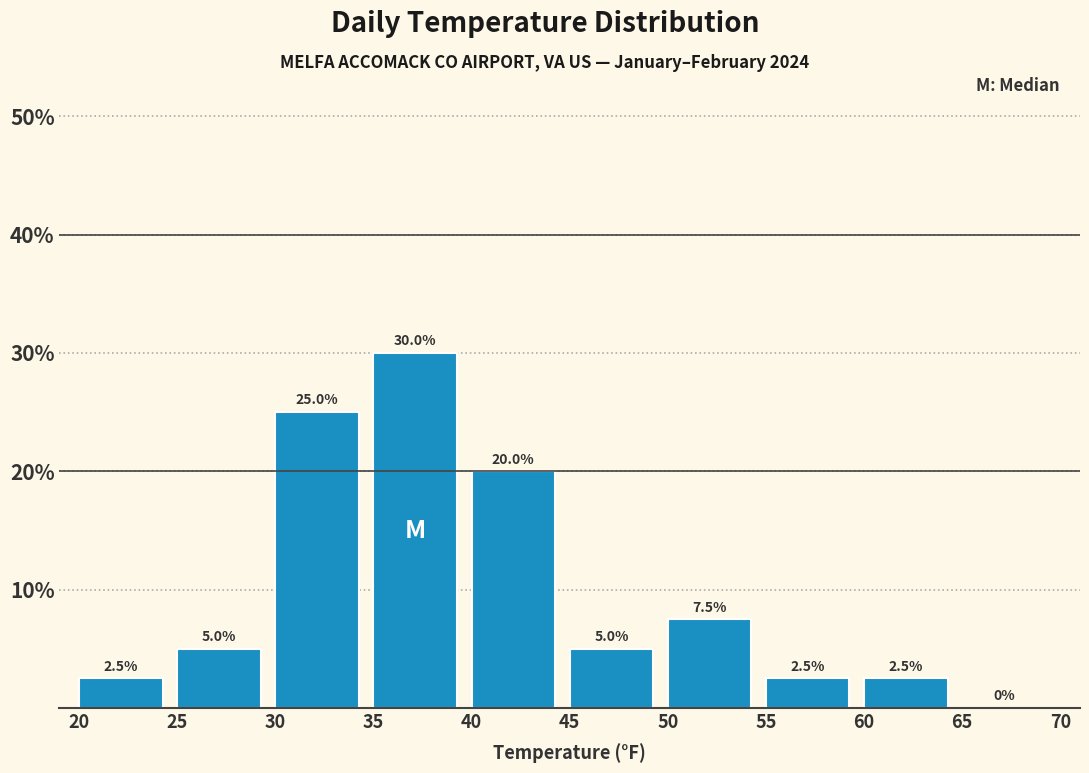

Reading left to right, transcribe this chart: for each bar, give the range it covers on the x-axis and its height.

20 to 25: 2.5
25 to 30: 5.0
30 to 35: 25.0
35 to 40: 30.0
40 to 45: 20.0
45 to 50: 5.0
50 to 55: 7.5
55 to 60: 2.5
60 to 65: 2.5
65 to 70: 0.0